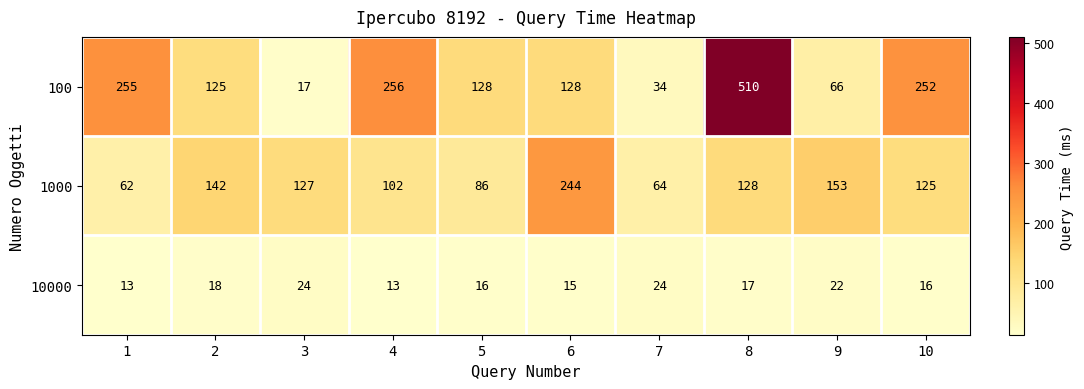

Count the number of data series in this chart.

3